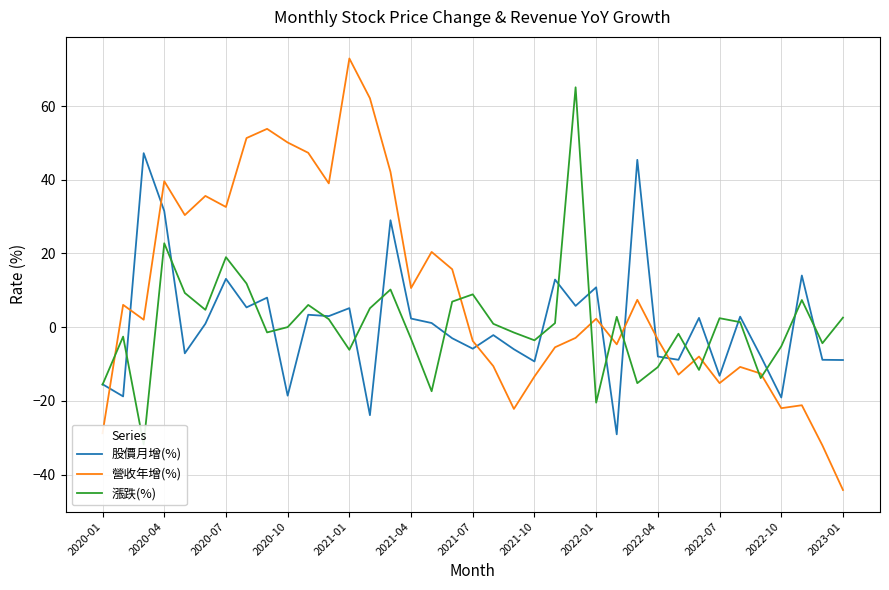

What is the difference between the maximum and minimum values in the 股價月增(%) series?

76.3